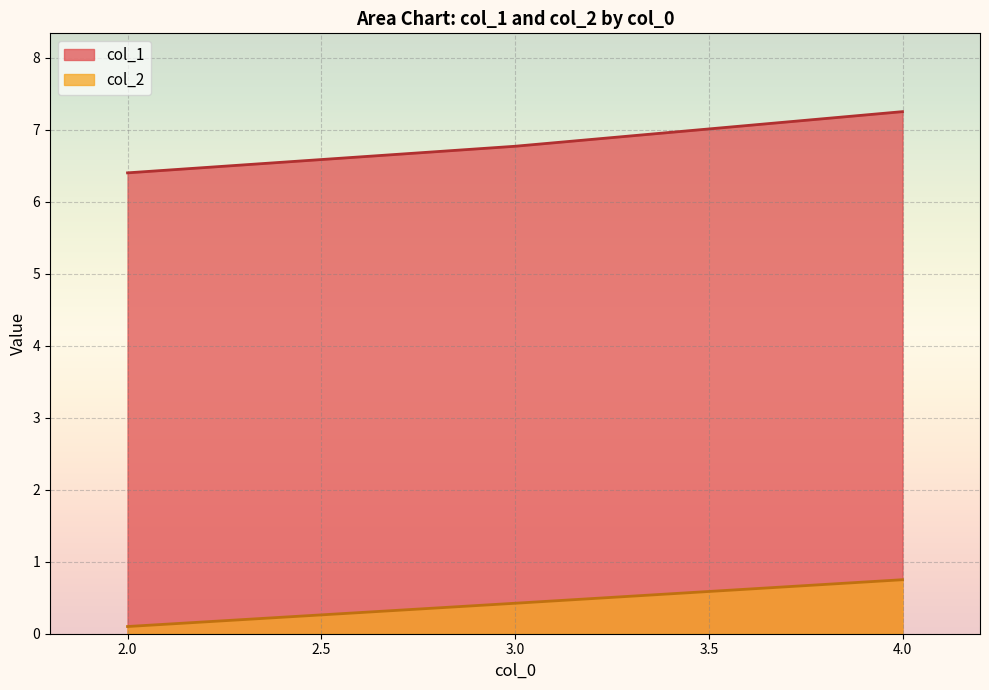

Which series changed the most between 3.0 and 4.0?

col_1